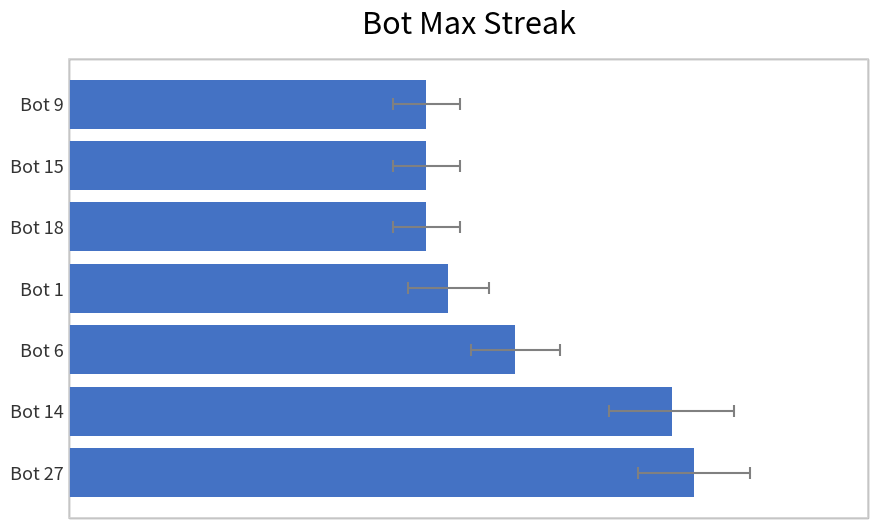

What is the difference between the maximum and minimum values?

12